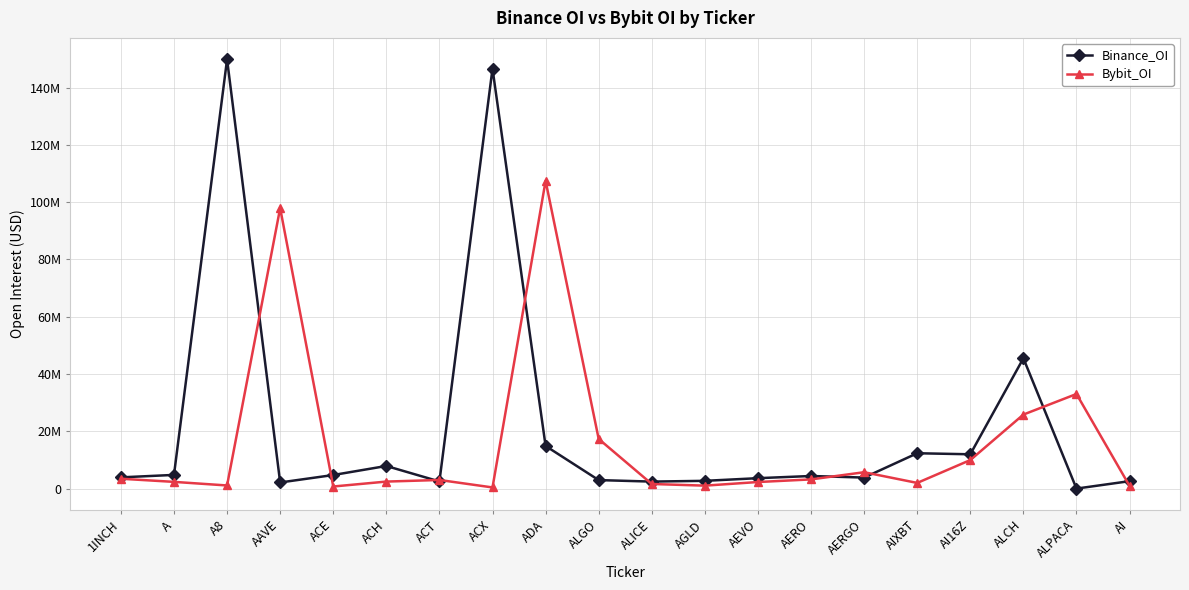

Reading left to right, extract all data points from this chart.

Binance_OI: 1INCH=3925053	A=4779723	A8=149852429	AAVE=2138941	ACE=4740275	ACH=7898847	ACT=2495688	ACX=146596673	ADA=14885899	ALGO=2969382	ALICE=2446652	AGLD=2711682	AEVO=3638646	AERO=4399592	AERGO=3849654	AIXBT=12342532	AI16Z=11980412	ALCH=45496985	ALPACA=4082	AI=2597966
Bybit_OI: 1INCH=3442317	A=2349089	A8=1092392	AAVE=97918471	ACE=731981	ACH=2450661	ACT=3009462	ACX=406281	ADA=107430478	ALGO=17329371	ALICE=1611515	AGLD=1031821	AEVO=2296169	AERO=3209320	AERGO=5719103	AIXBT=1981694	AI16Z=9963327	ALCH=25845602	ALPACA=33030717	AI=930693